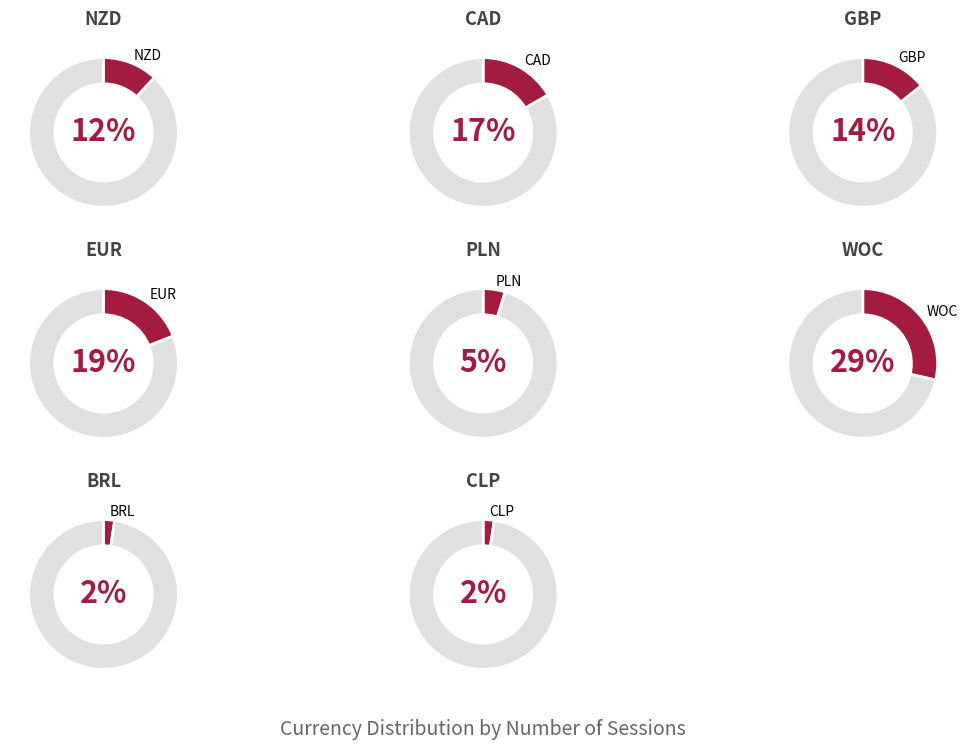

Combined, do CLP and EUR account for over 50%?

No